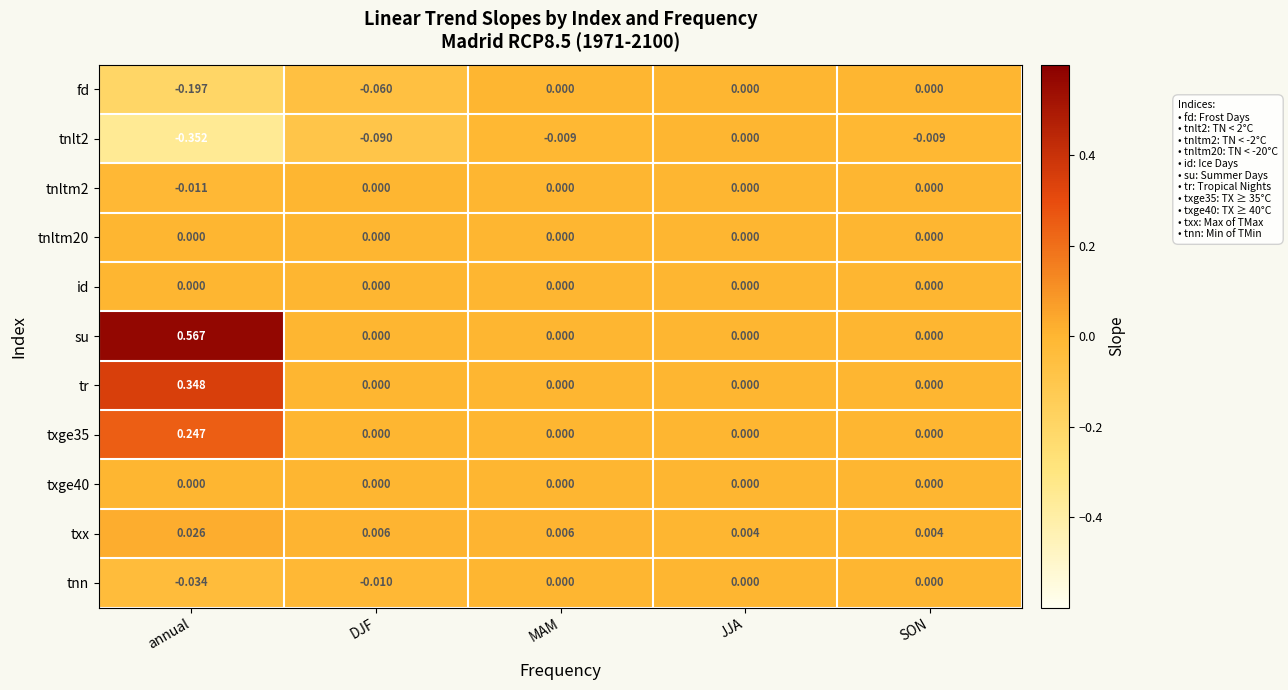

Which category has the lowest value in the tnltm2 series?

annual